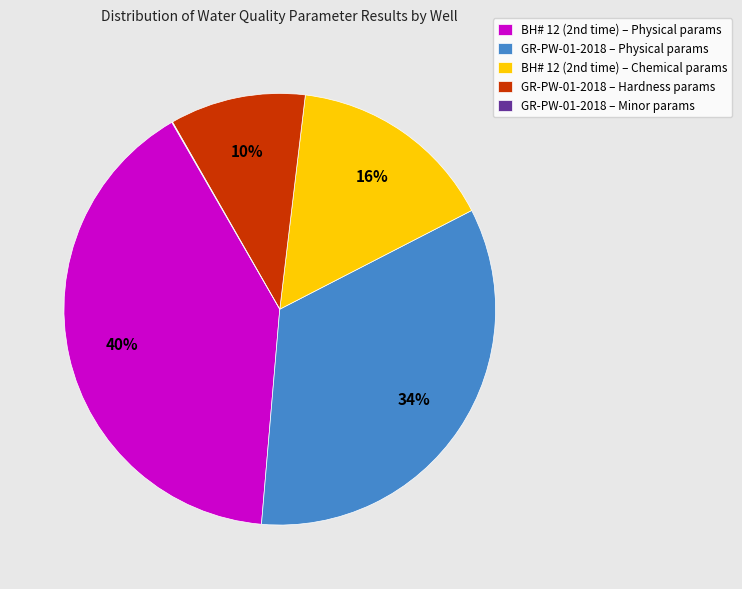

Is there any slice that represents more than half of the pie?

No